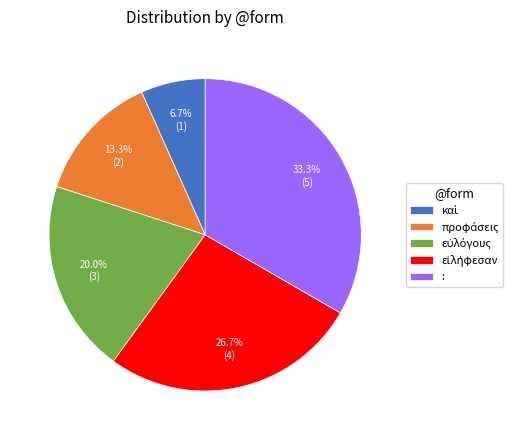

Does any single category account for the majority?

No